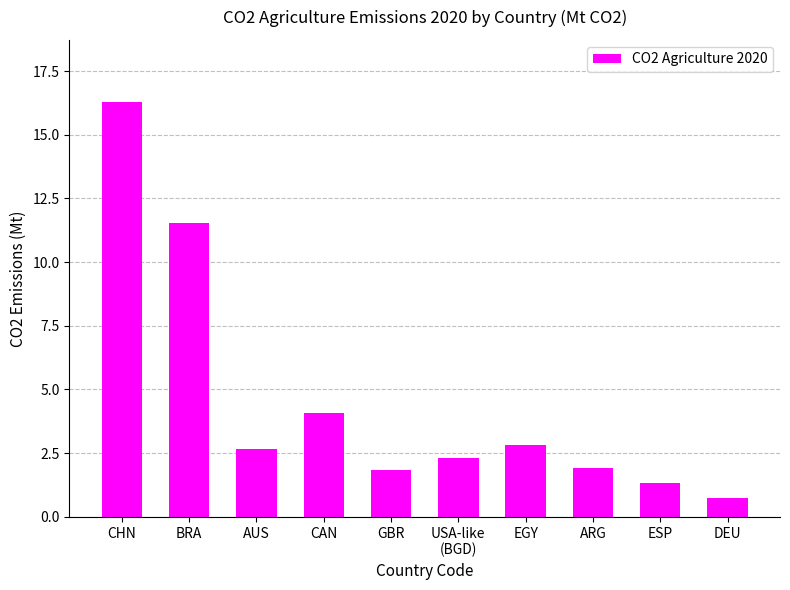

True or false: the data shows 0.4 at ARG.

False